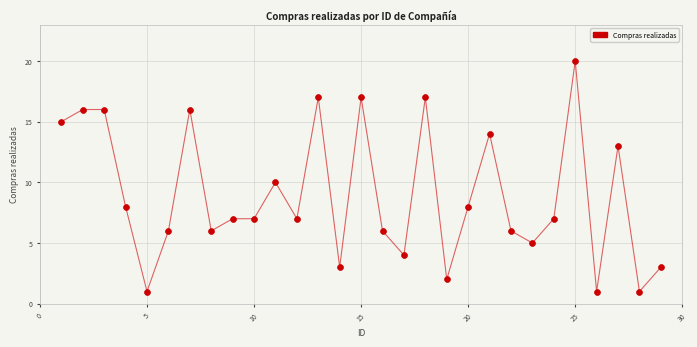

What is the range of X values (max minus min)?

28